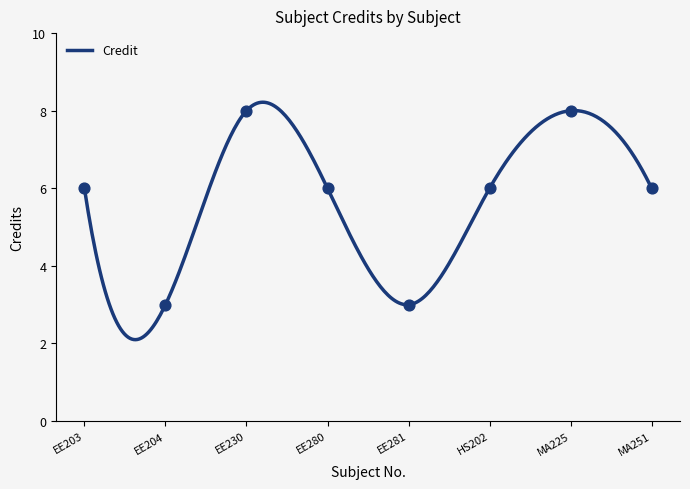

What is the change in value from HS202 to MA225?

+2